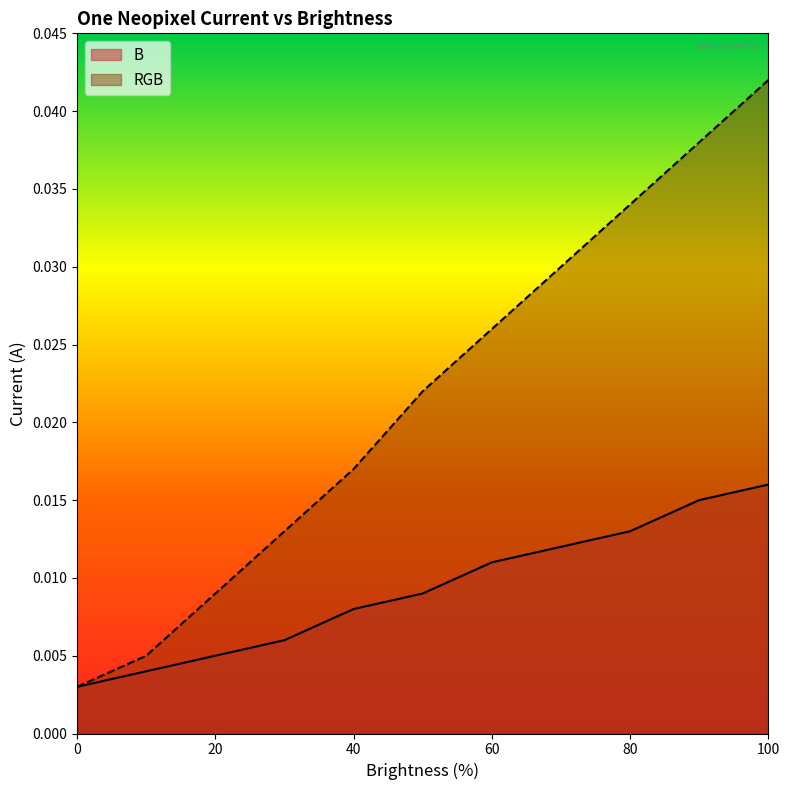

Rank the categories by B value from lowest to highest.

0, 10, 20, 30, 40, 50, 60, 70, 80, 90, 100